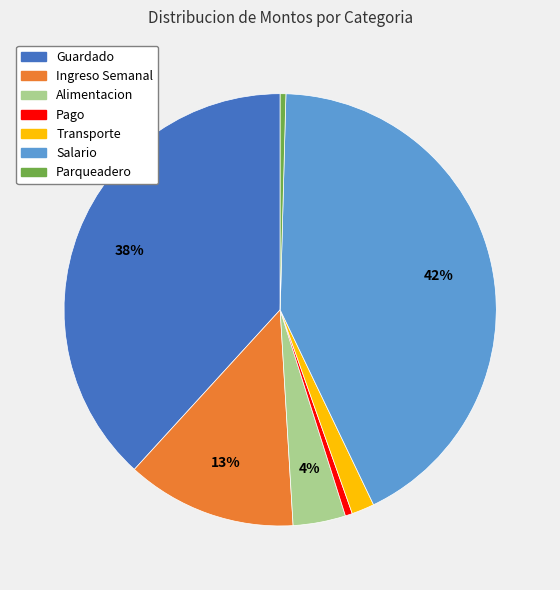

To the nearest percent, what portion does Salario represent?

42%